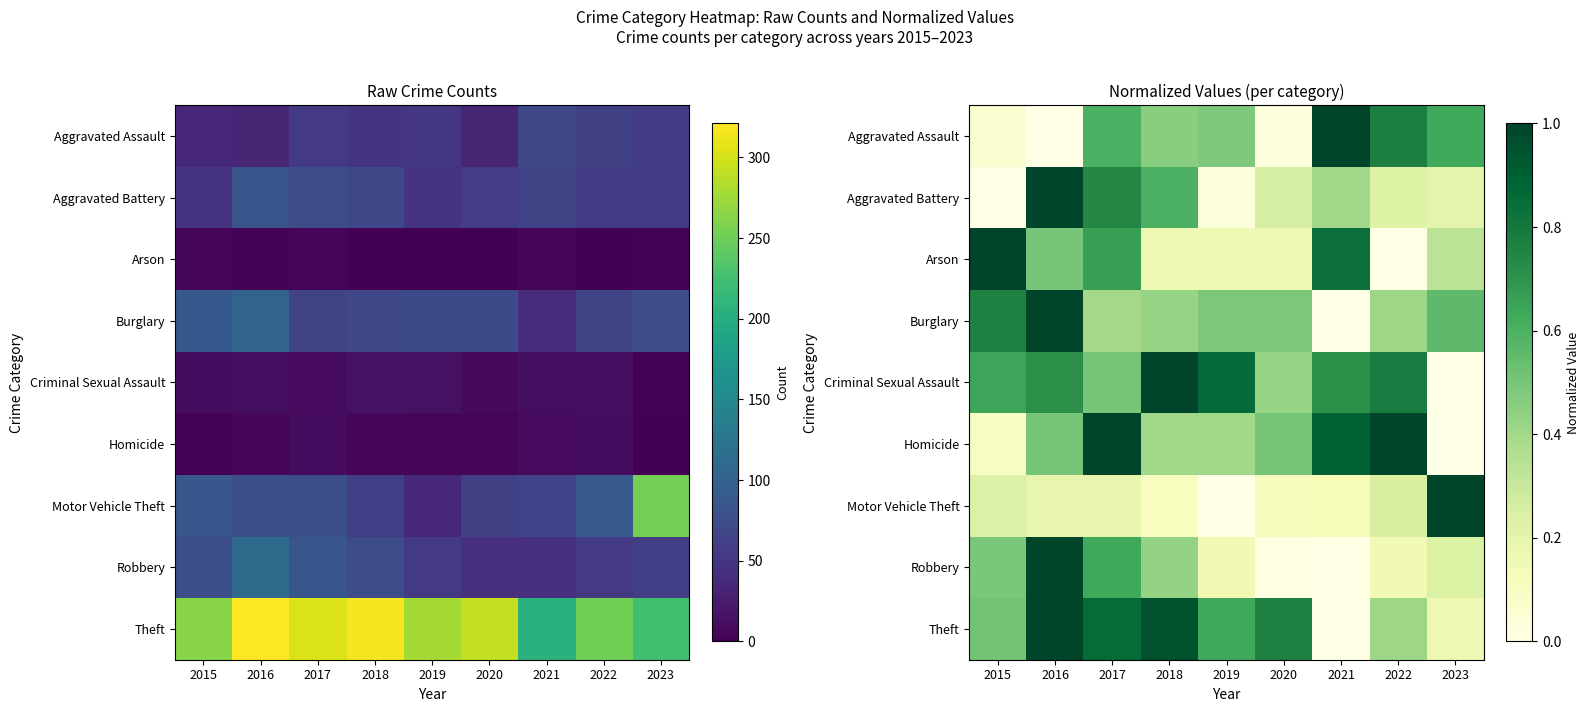

Is it true that Aggravated Battery equals 0.0 at 2019?

False